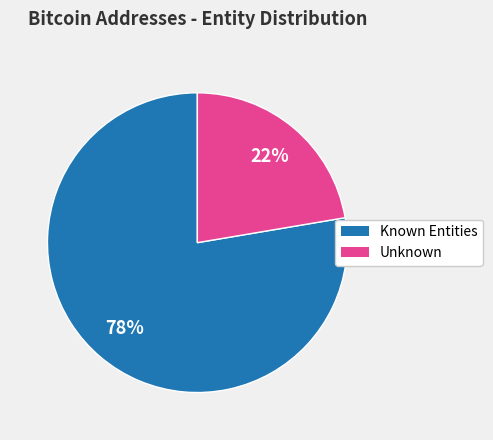

Does any single category account for the majority?

Yes